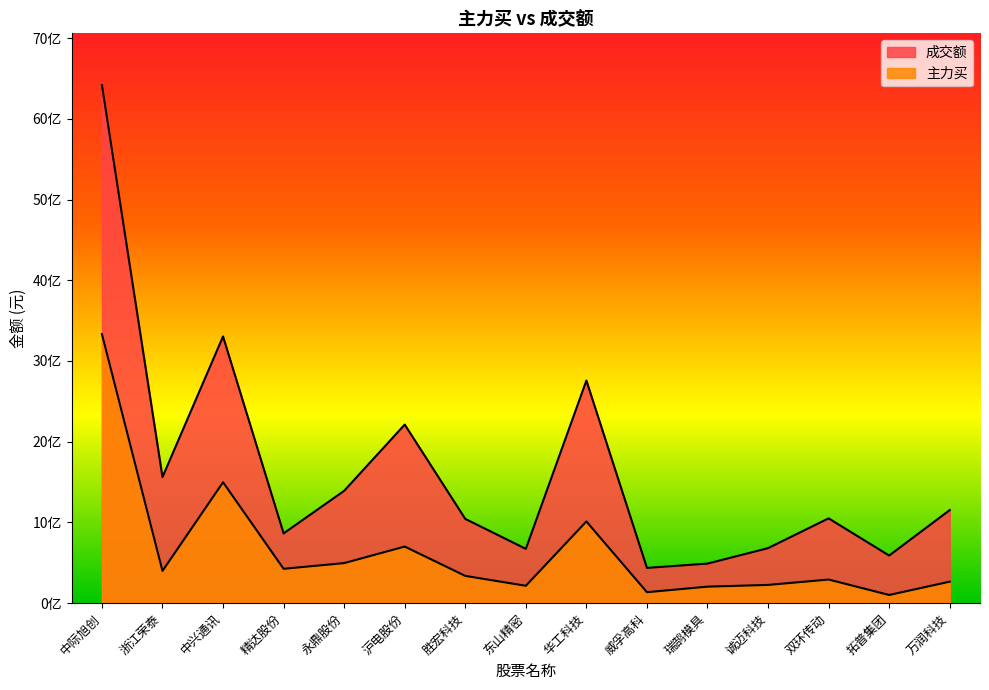

Which category has the highest value across all series?

中际旭创